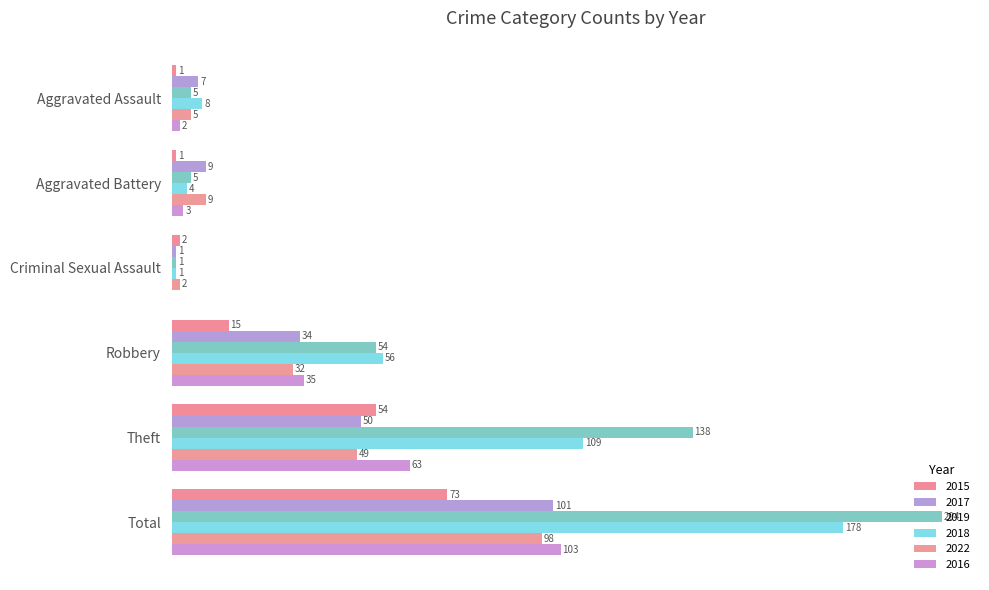

At which label does 2016 first exceed 35?

Theft